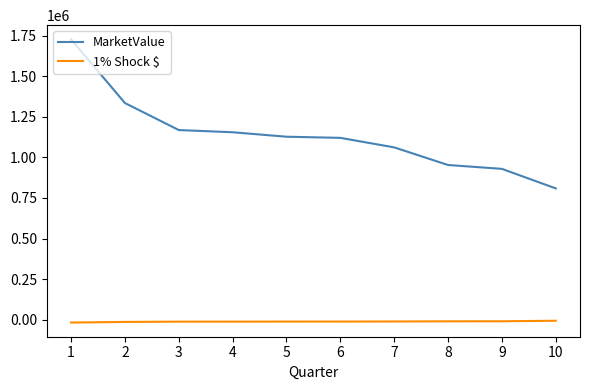

What is the maximum value shown in the chart?

1726713.7